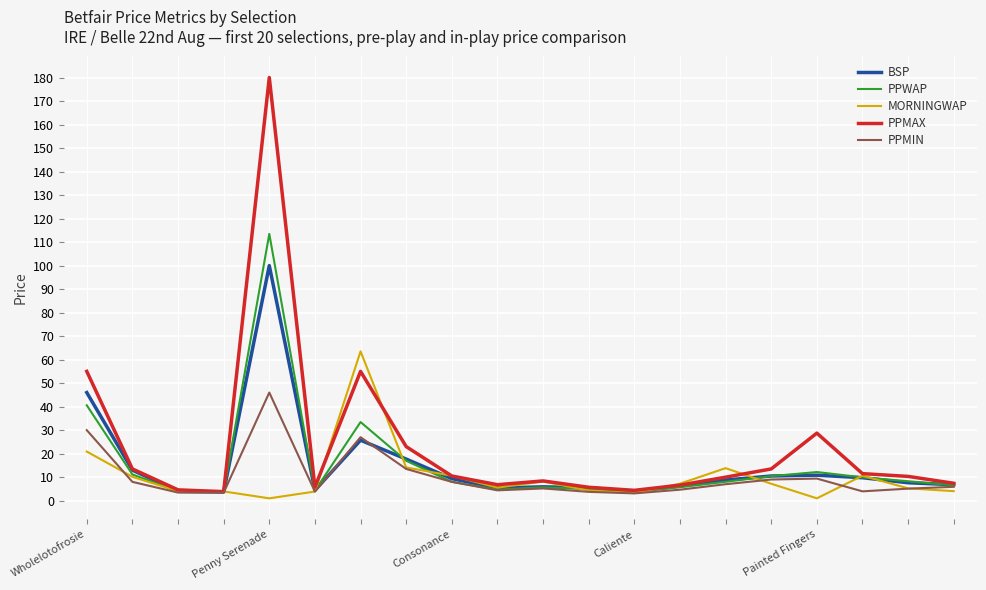

List the series in order of their peak value, highest first.

PPMAX, PPWAP, BSP, MORNINGWAP, PPMIN